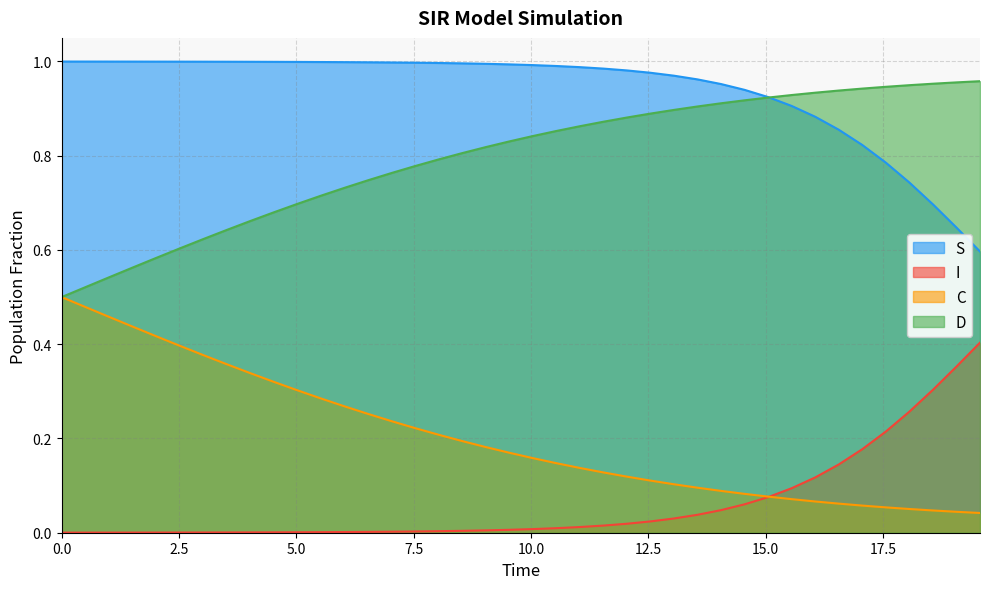

How many lines are shown in the chart?

4